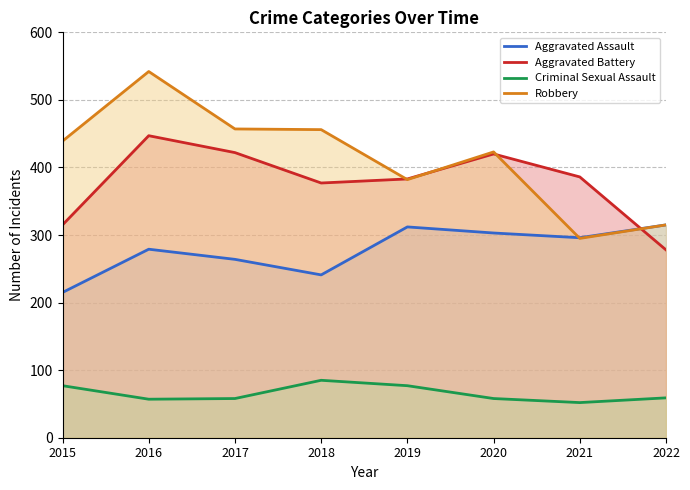

True or false: Aggravated Assault and Criminal Sexual Assault cross at least once.

False